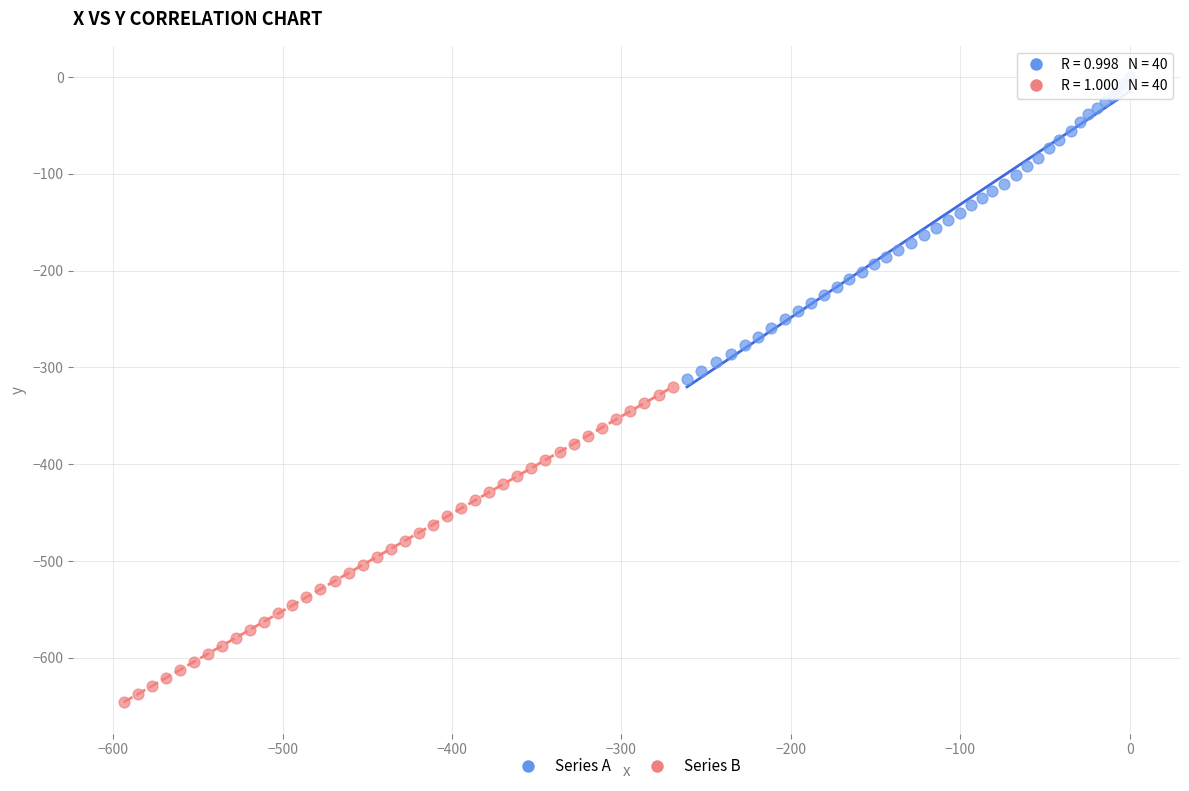

Which series reaches the minimum Y coordinate?

Series B